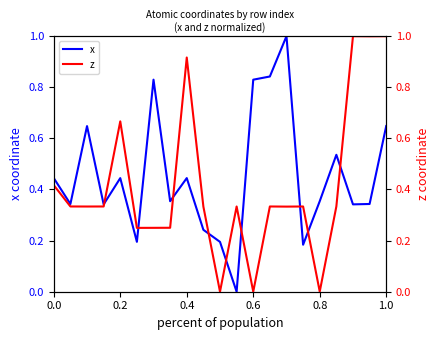

True or false: z has more than 2 interior local peaks.

True